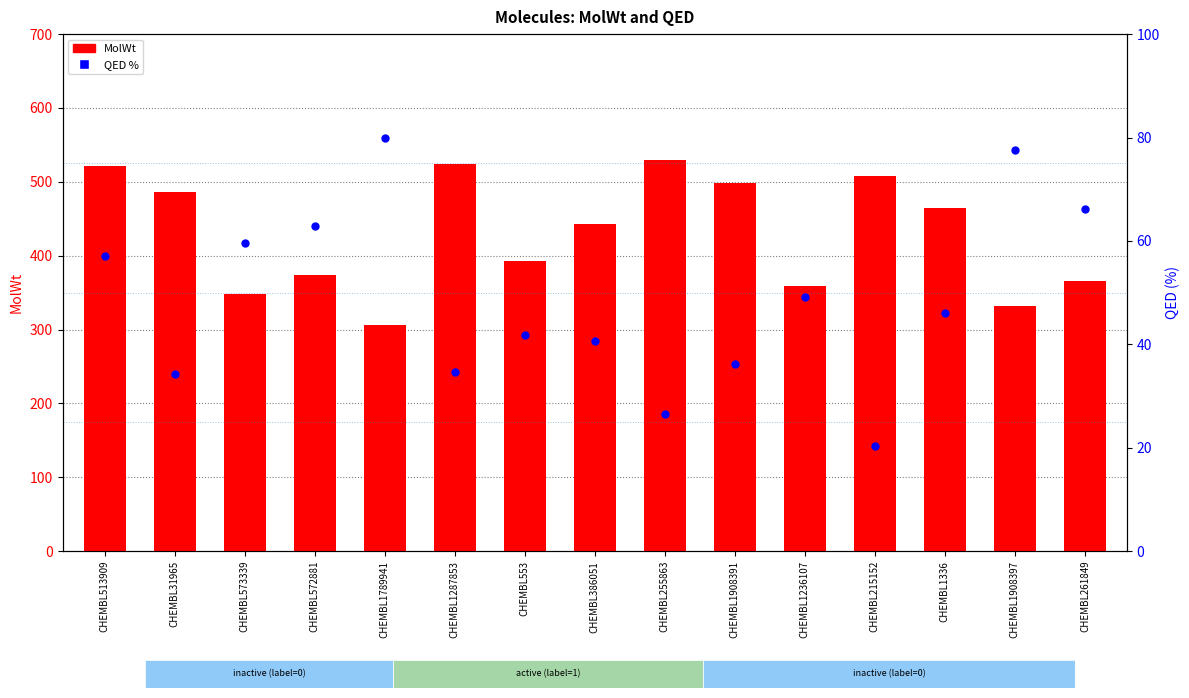

At how many categories does at least one series exceed 175?

15